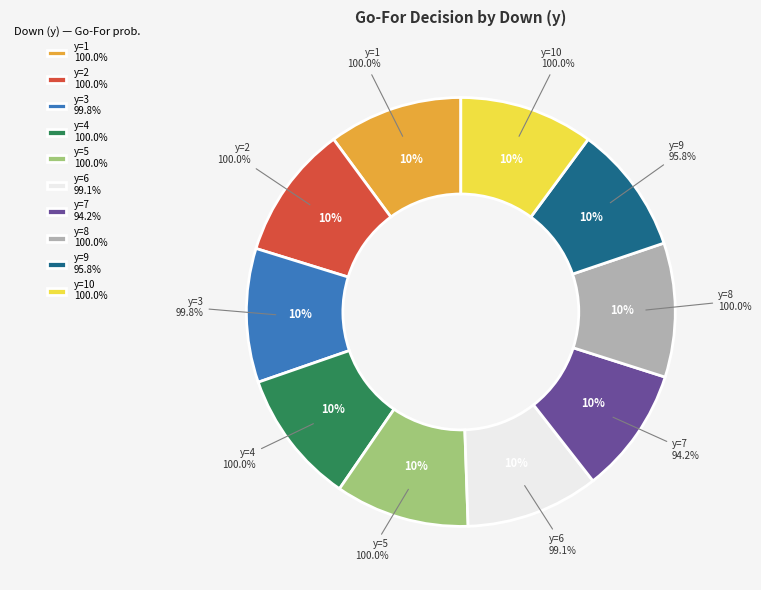

True or false: y=10 accounts for 10% of the total.

True